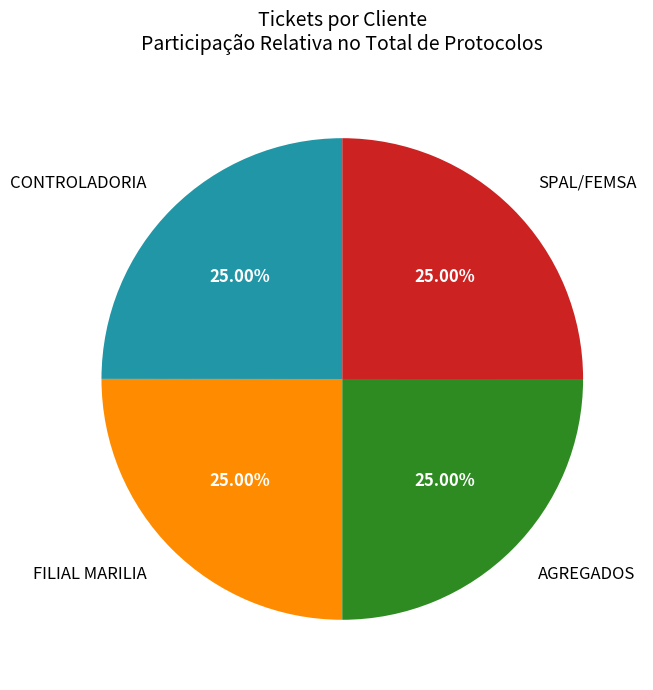

What is the ratio of the value at SPAL/FEMSA to the value at CONTROLADORIA?

1.0